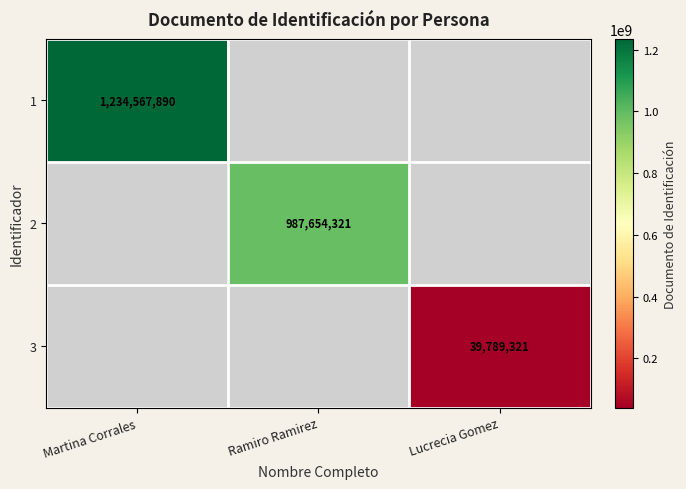

How many categories are shown in the chart?

3